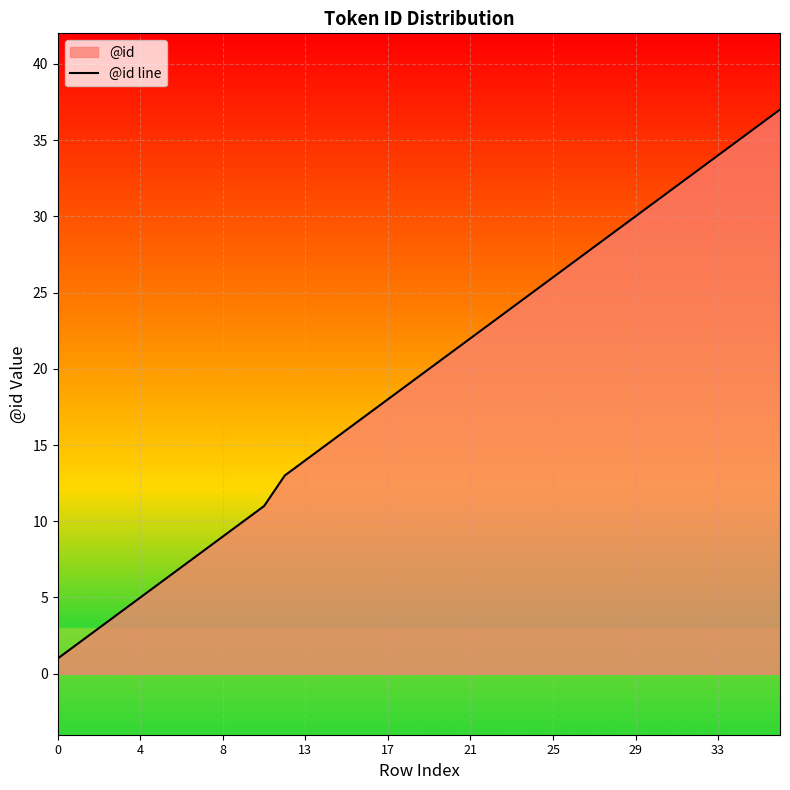

What is the ratio of the value at 13 to the value at 17?

0.8